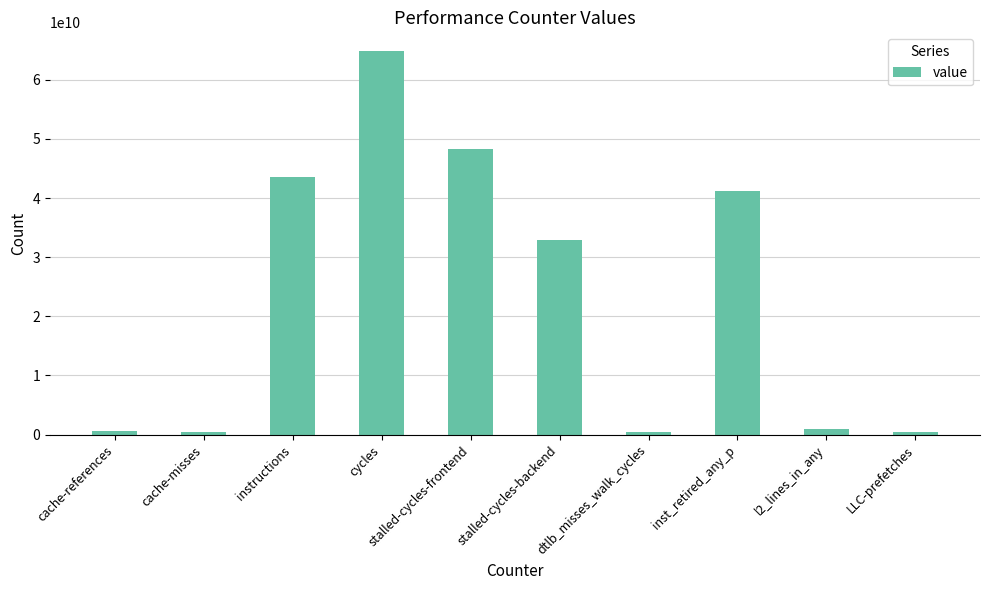

How many data points are less than 32894630455?

5